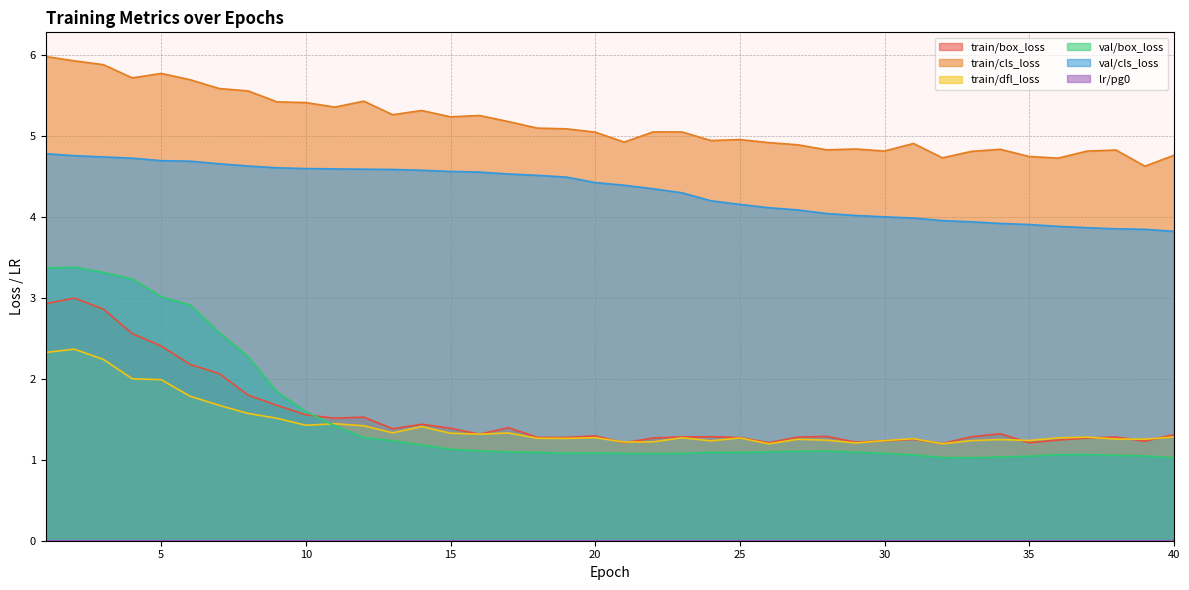

Does the chart have visible grid lines?

Yes